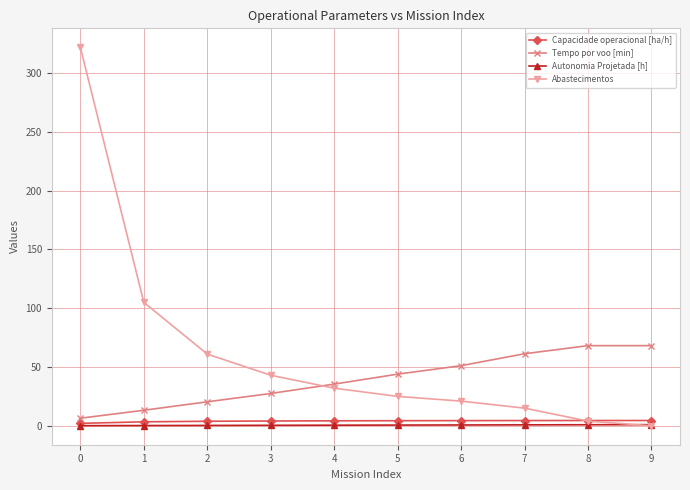

True or false: Abastecimentos and Tempo por voo [min] cross at least once.

True